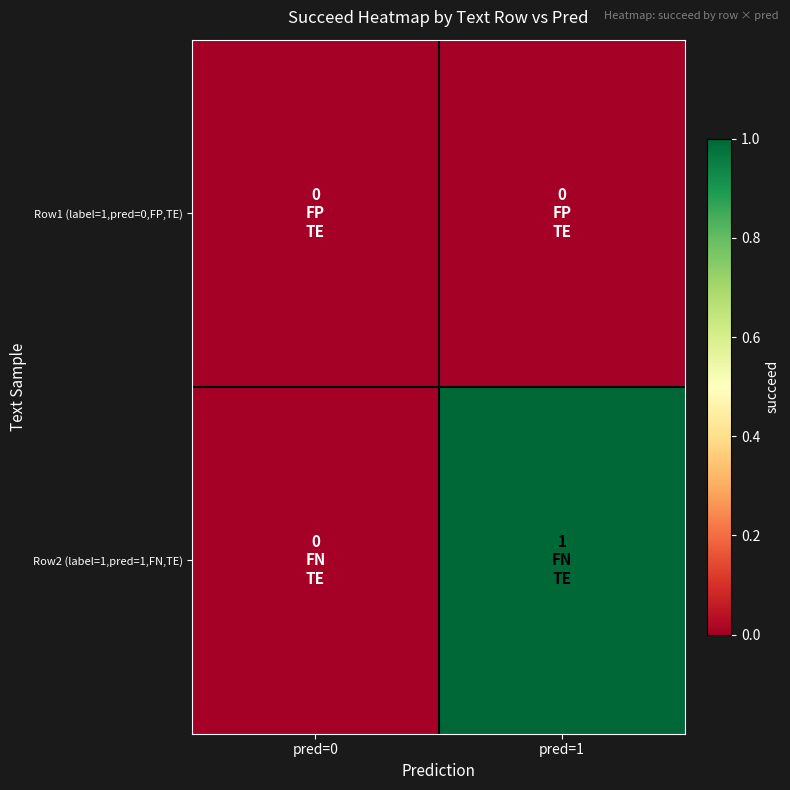

Rank the series at pred=1 from highest to lowest value.

Row2 (label=1,pred=1,FN,TE), Row1 (label=1,pred=0,FP,TE)